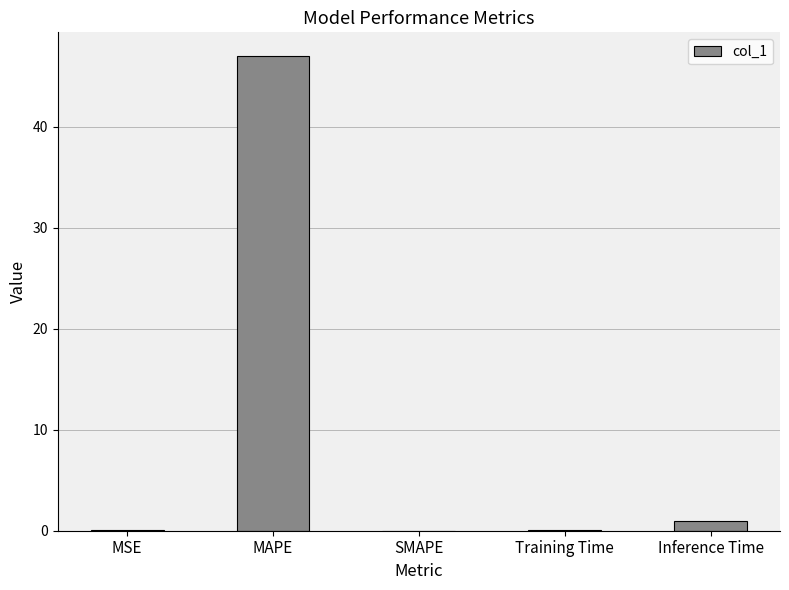

At which category does the chart reach its peak across all series?

MAPE